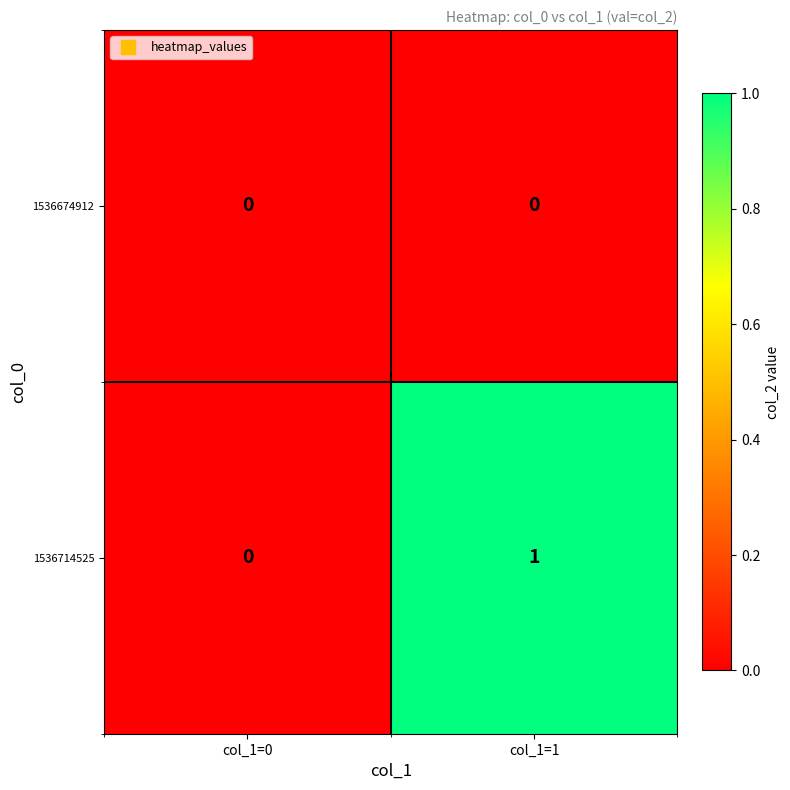

The value of 1536714525 at col_1=0 is 1. True or false?

False